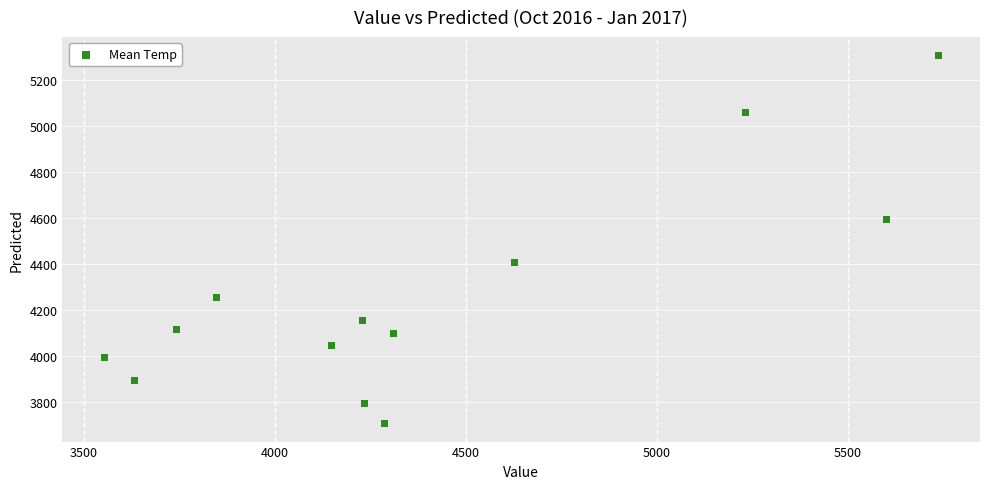

What is the range of X values (max minus min)?

2184.1